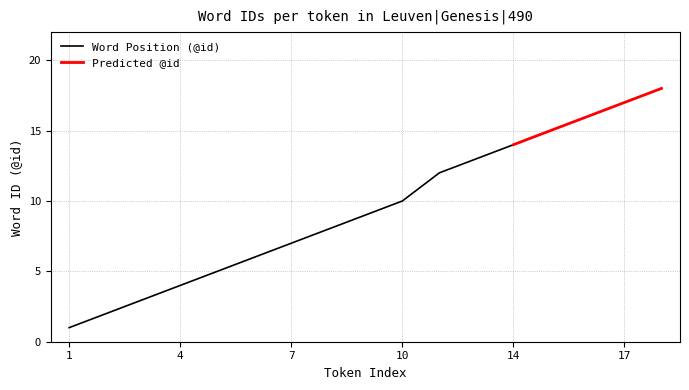

Is it true that Predicted @id equals 14 at 14?

True